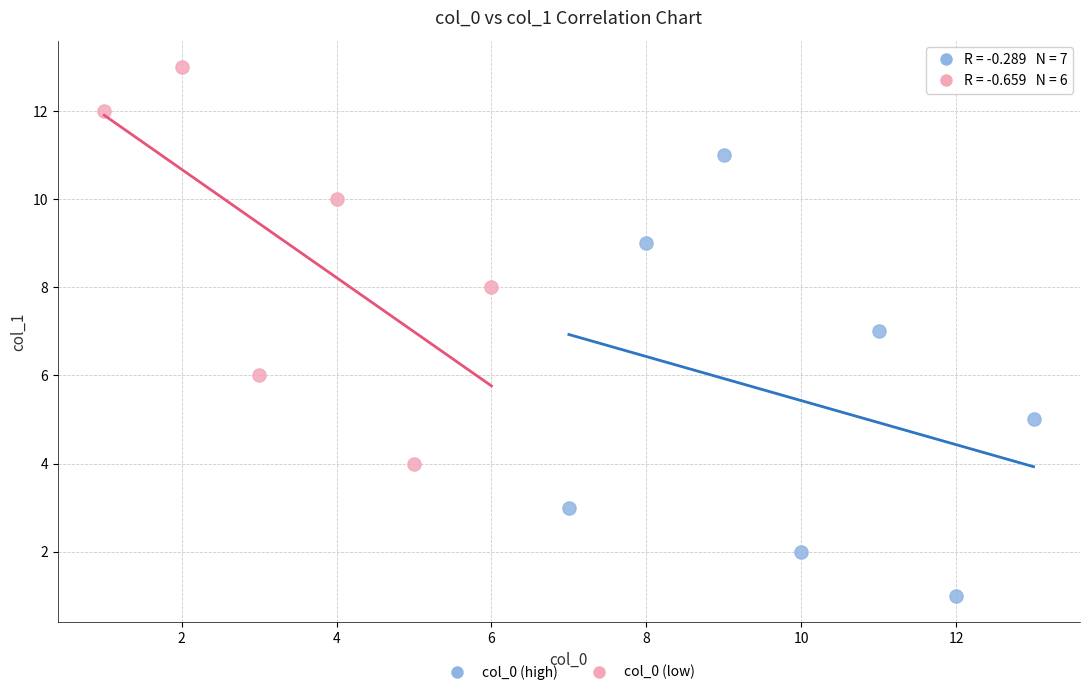

Which series has the widest spread of Y values?

col_0 (high)